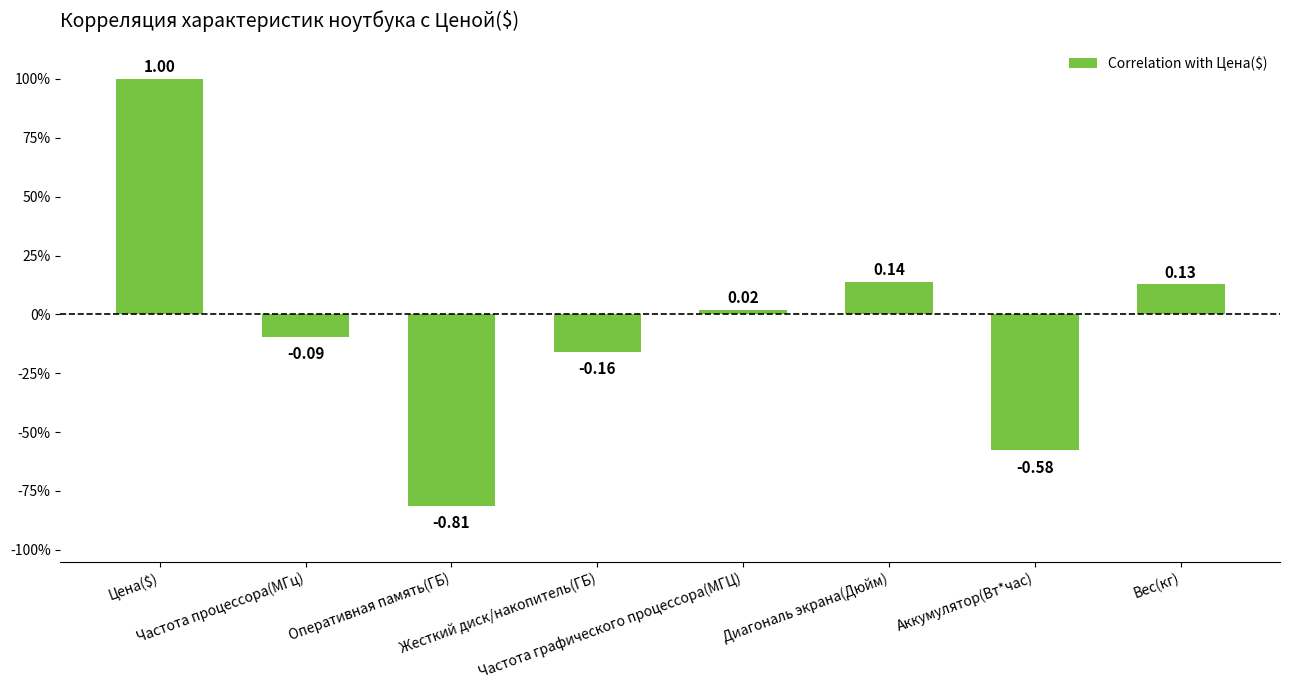

Which label corresponds to the largest value in the chart?

Цена($)